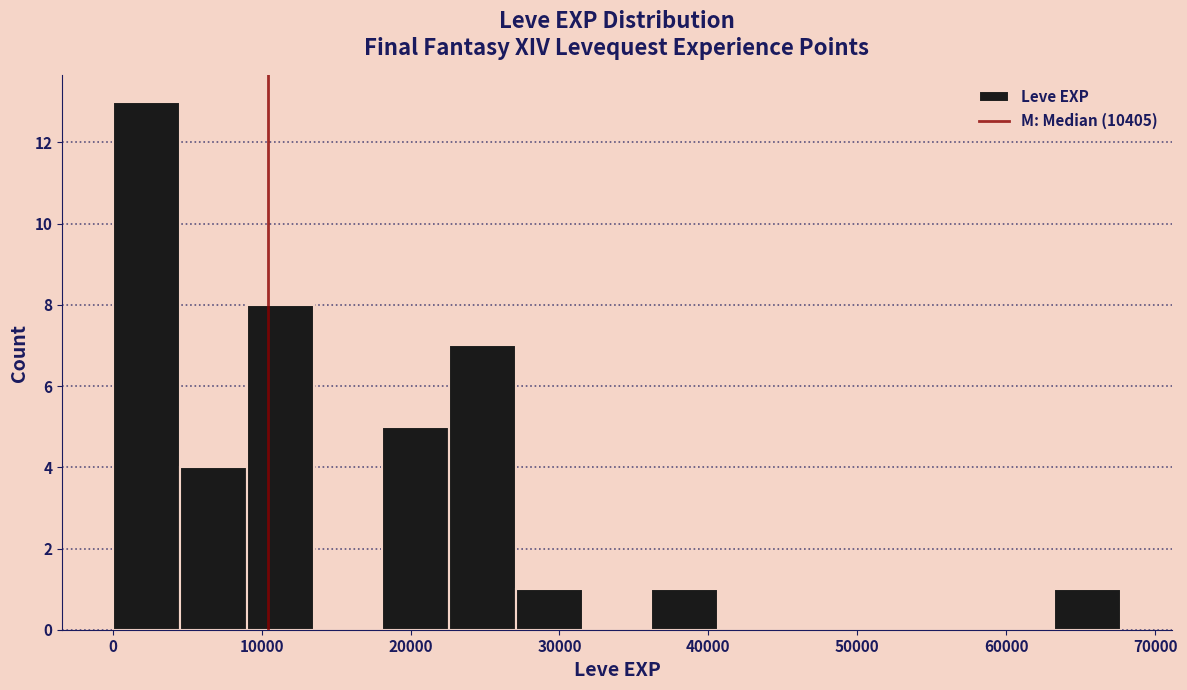

How tall is the bar that spans 63000 to 68000 on the x-axis? Neither the bar edges nor the heights are printed on the chart, so give them approximately, as read against the axes.

1